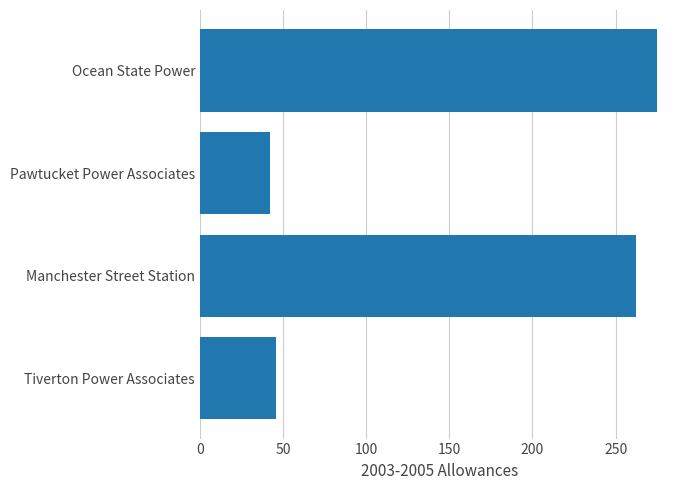

What is the greatest value displayed?

275